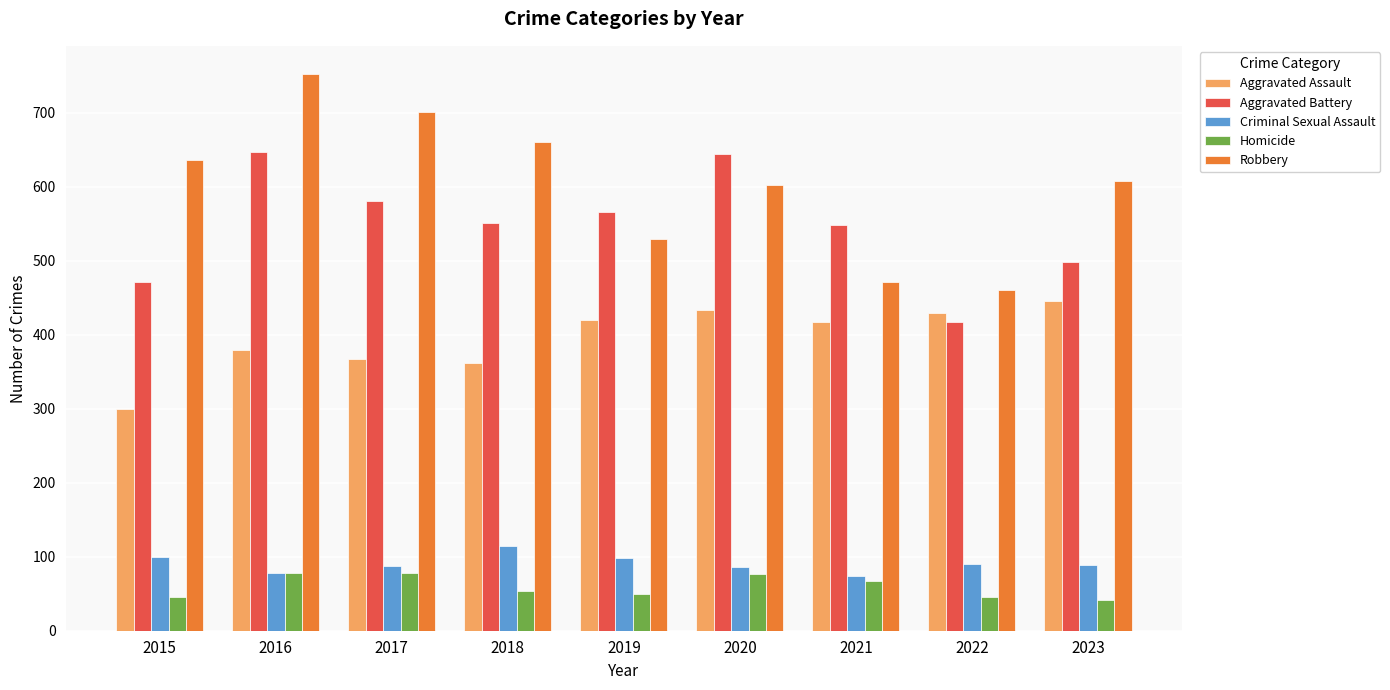

How many bars are there in total?

45